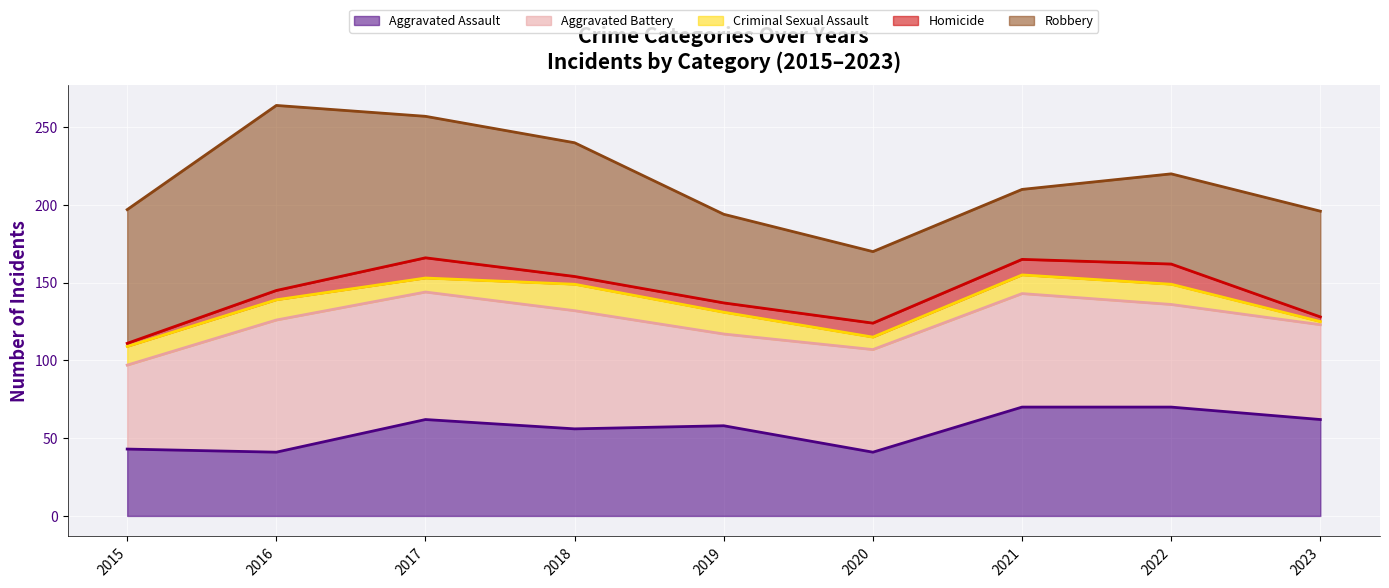

How many interior local peaks does the Aggravated Battery series have?

2